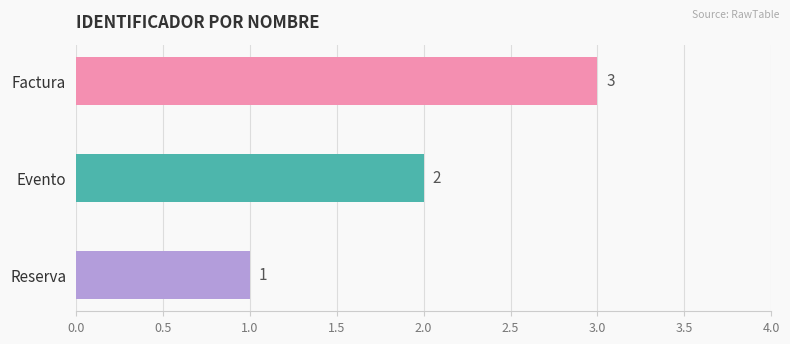

Are the bars horizontal?

Yes